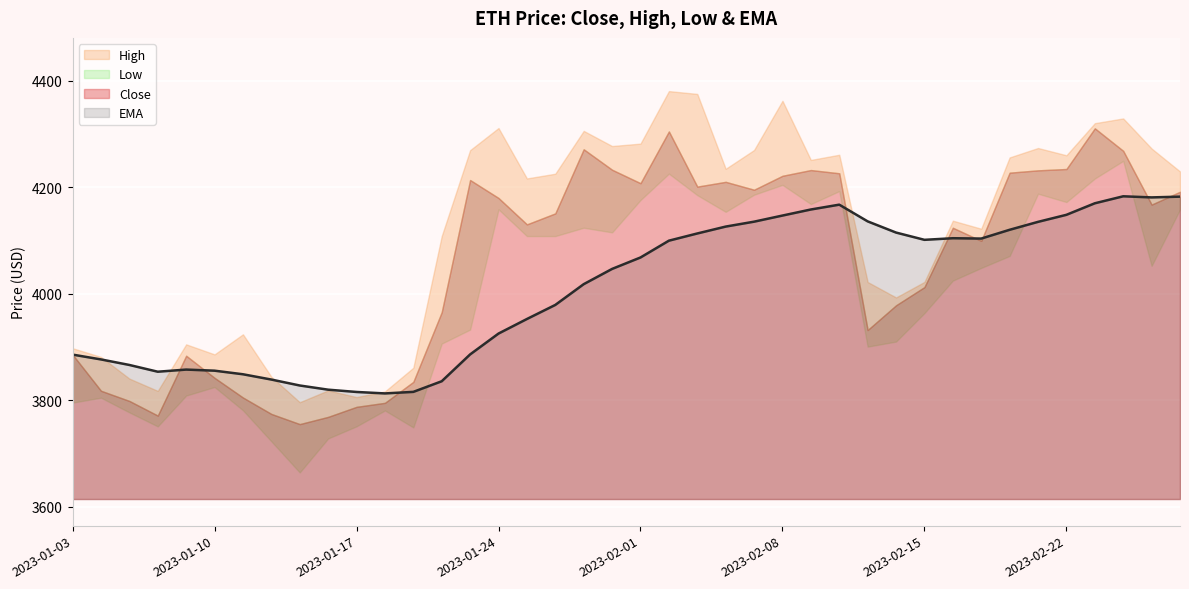

What is the highest value of the Low series?

4249.8